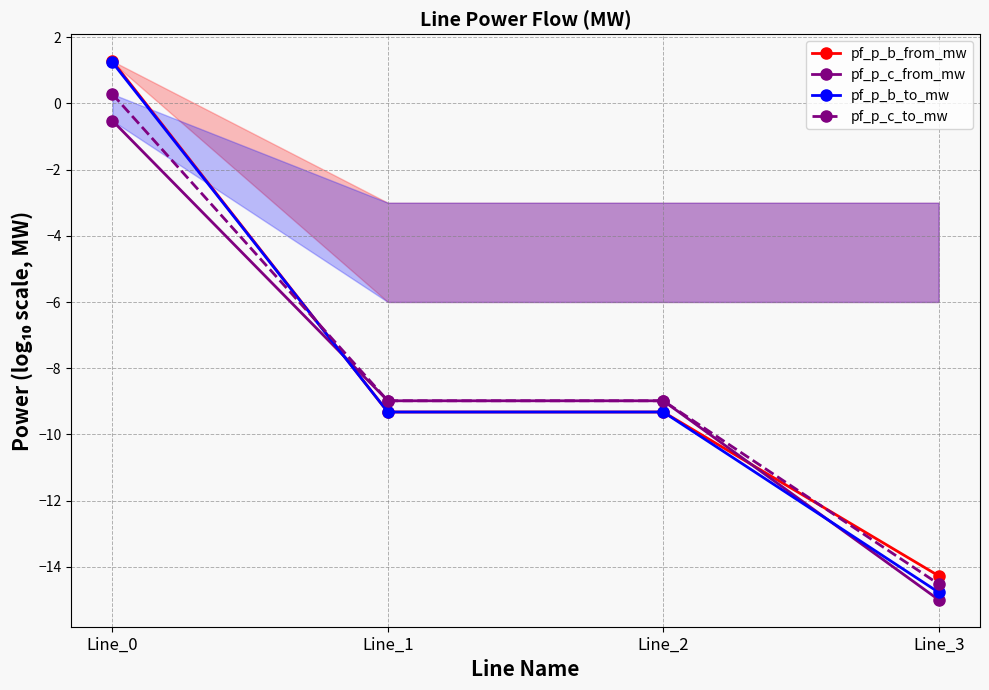

Where does the pf_p_c_to_mw series first go above -8?

Line_0